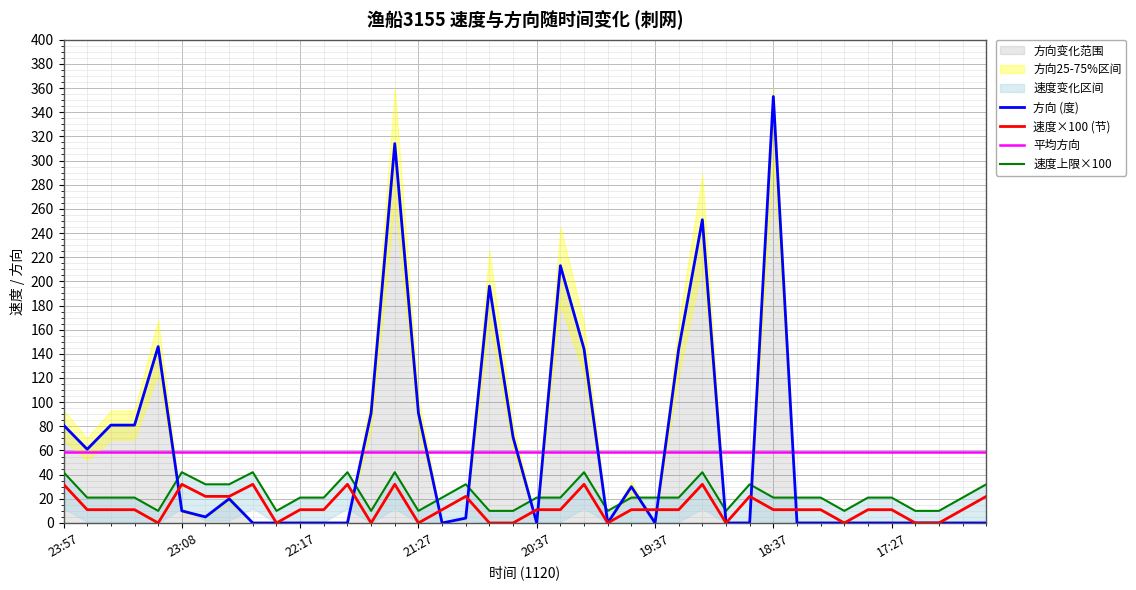

The value of 速度×100 (节) at 9 is 0. True or false?

True